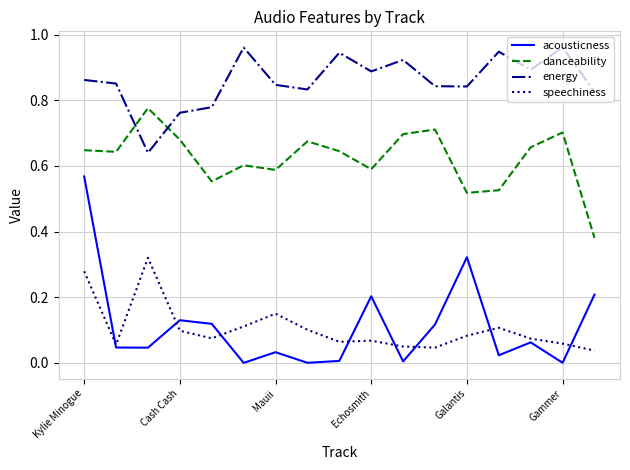

Rank the series by their maximum value, from highest to lowest.

energy, danceability, acousticness, speechiness